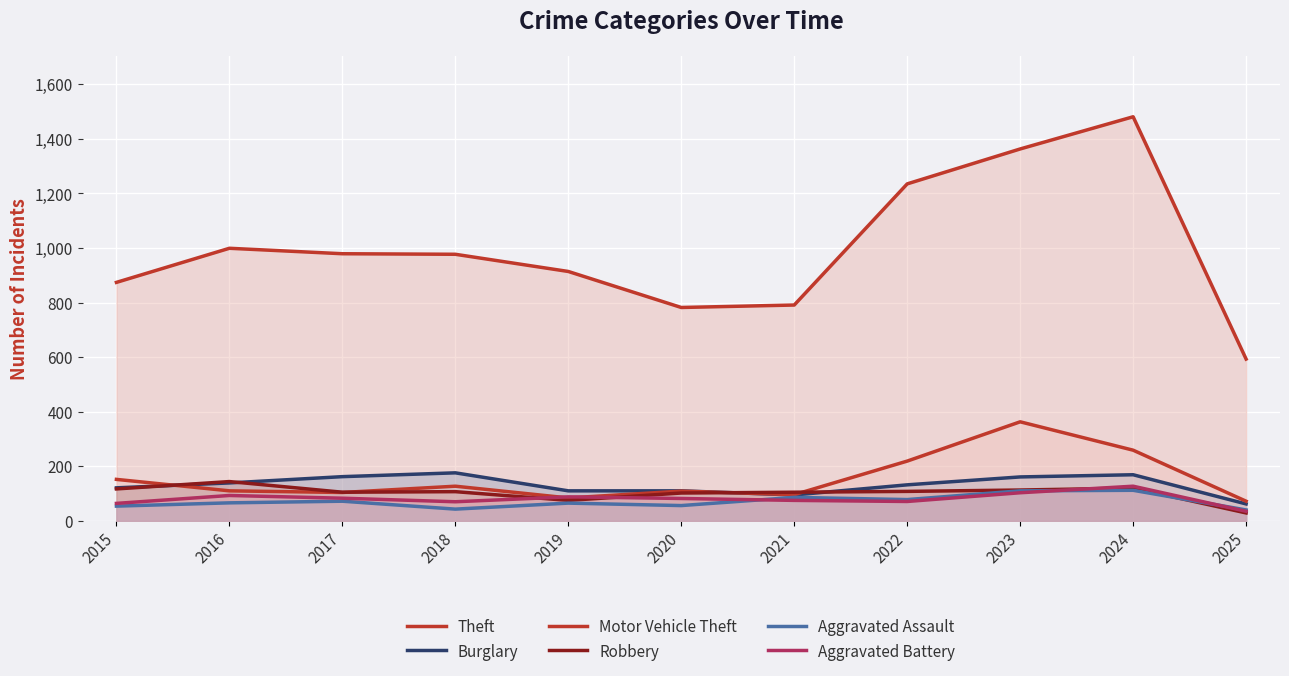

At which category does the chart reach its peak across all series?

2024